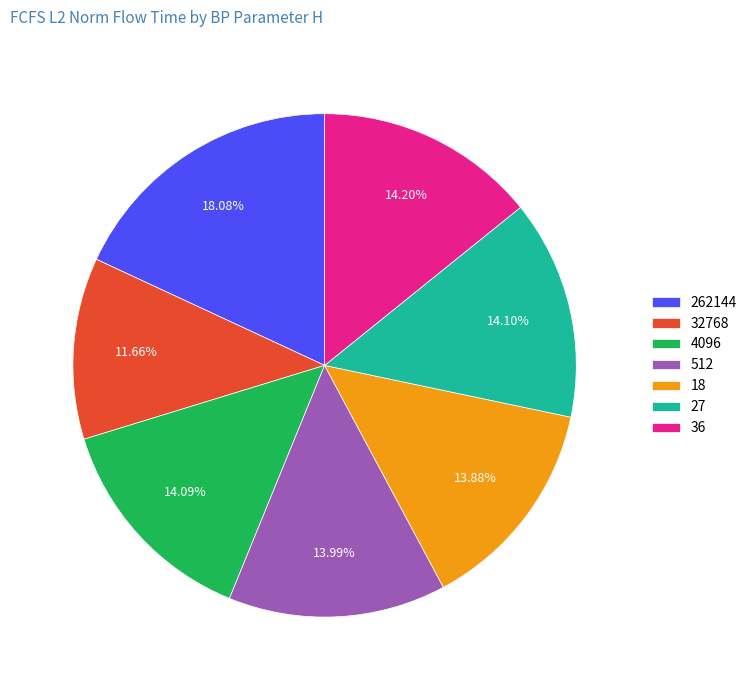

Does 512 represent more than half of the total?

No